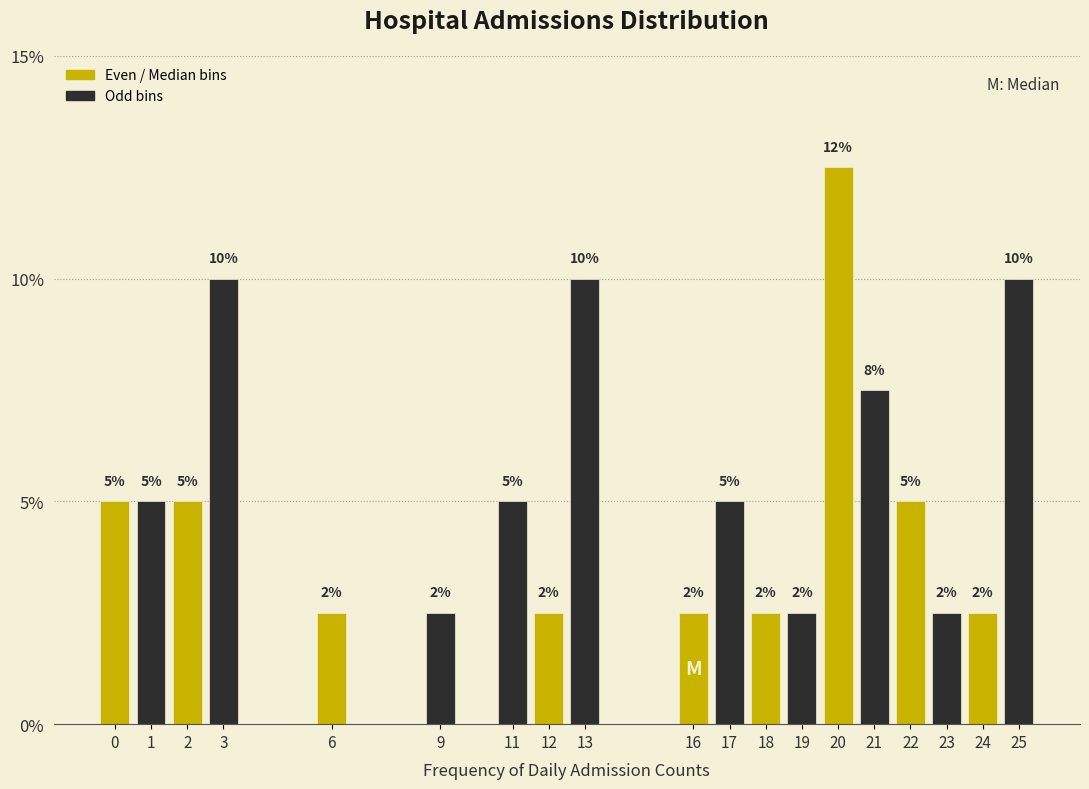

Are the bars horizontal?

No